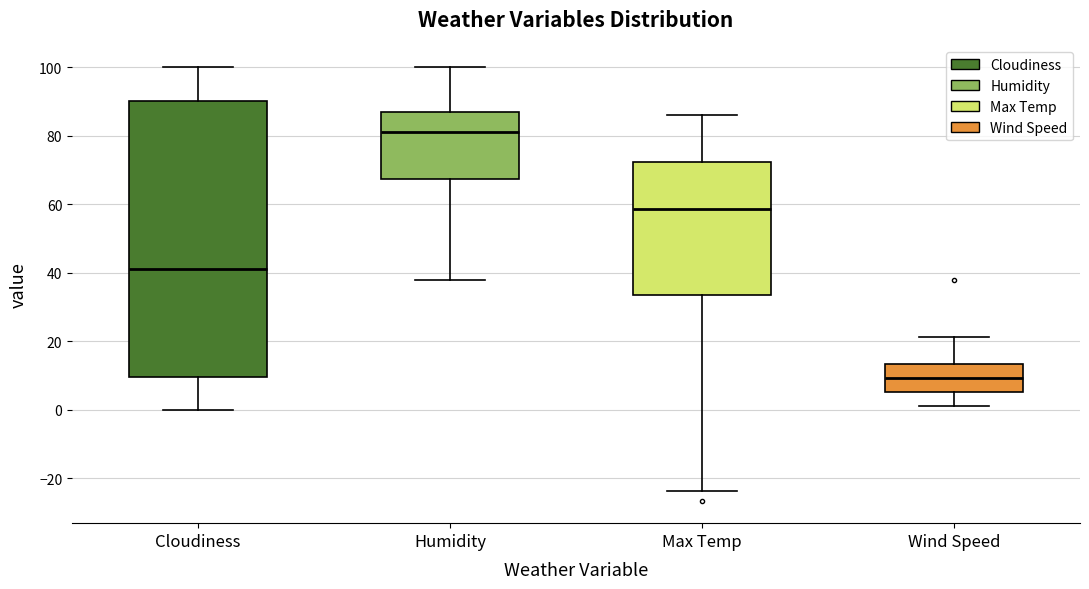

Where does the lower whisker of the box for Max Temp end on the y-axis? The values are not printed on the chart, so give them approximately, as read against the axis.

-24